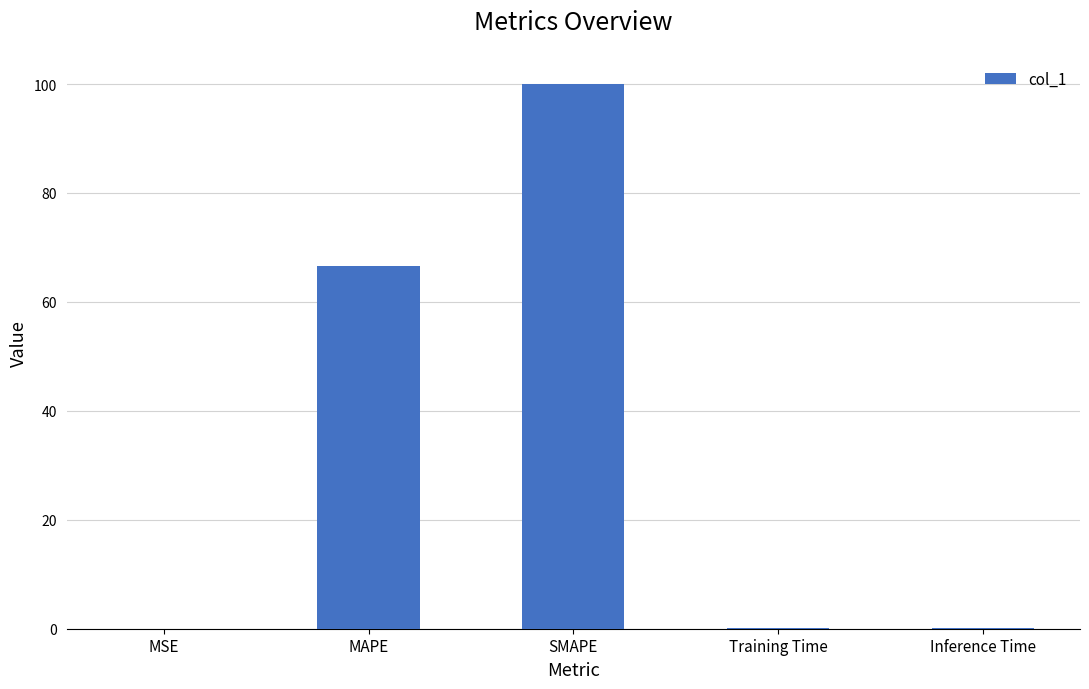

Is it true that the value at MAPE is 66.7?

True